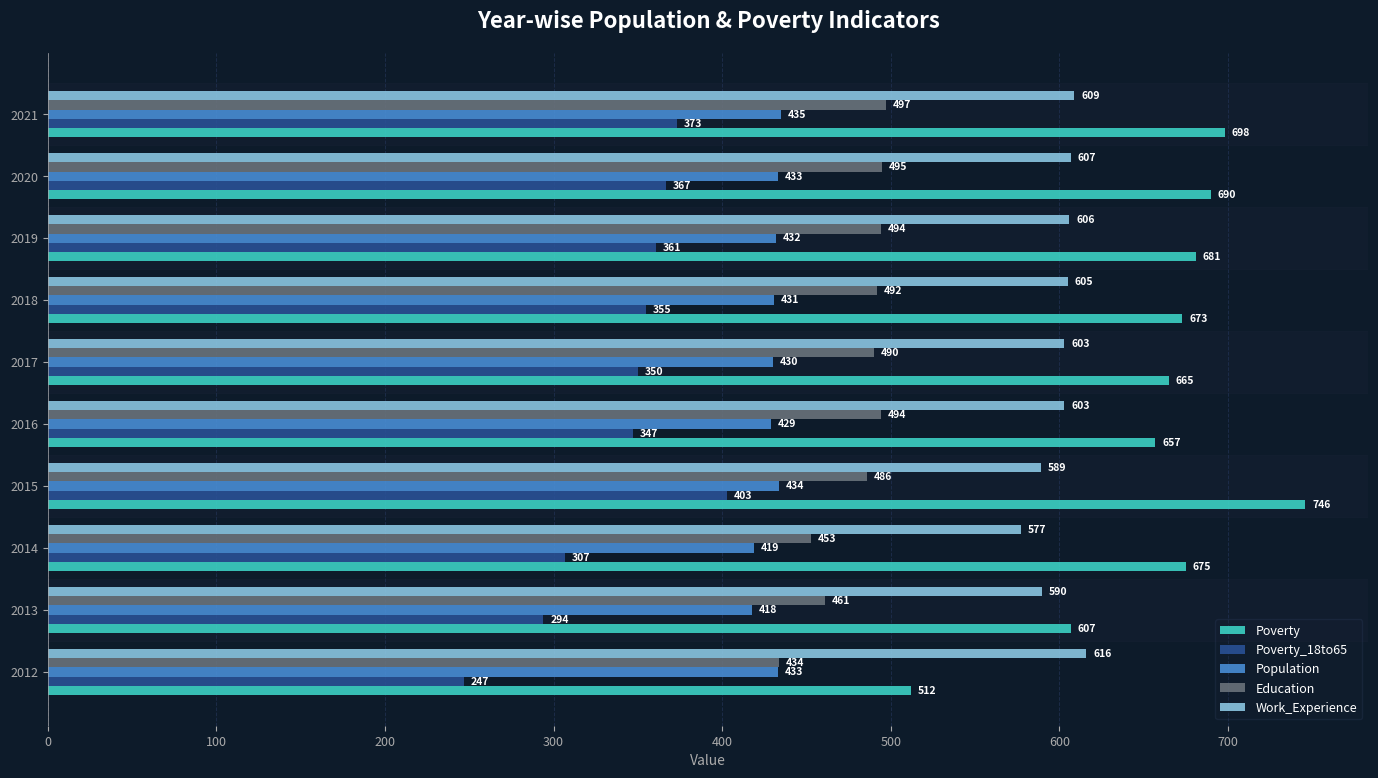

At 2015, list the series in order from largest to smallest.

Poverty, Work_Experience, Education, Population, Poverty_18to65